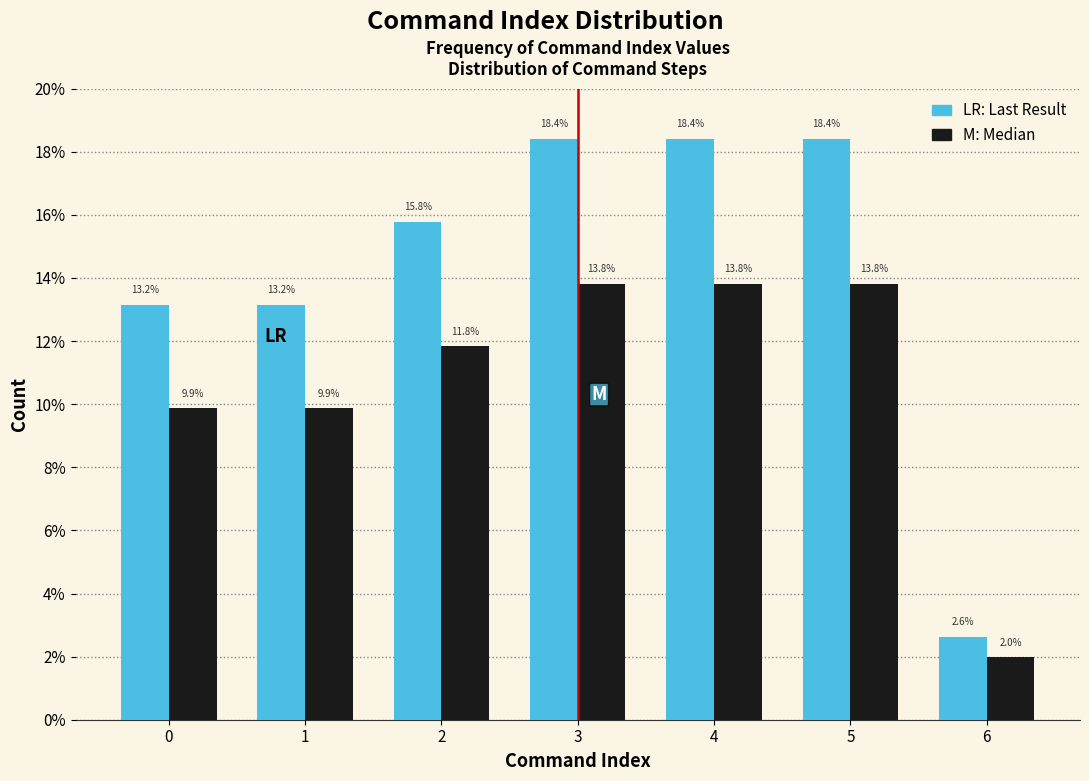

What is the minimum value shown in the chart?

2.0